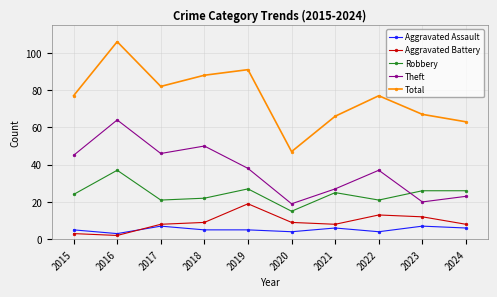

What is the difference between the maximum and minimum values in the Total series?

59